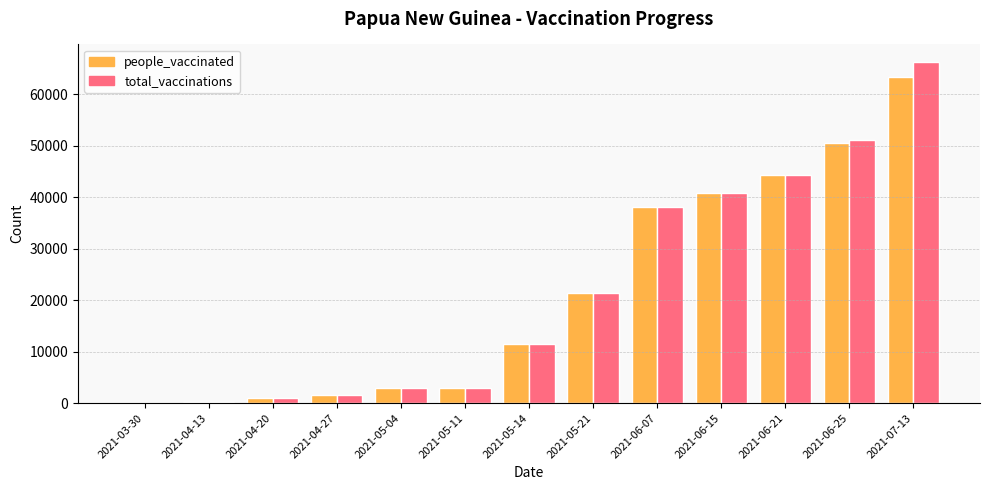

Where is total_vaccinations nearest to the value 33175?

2021-06-07